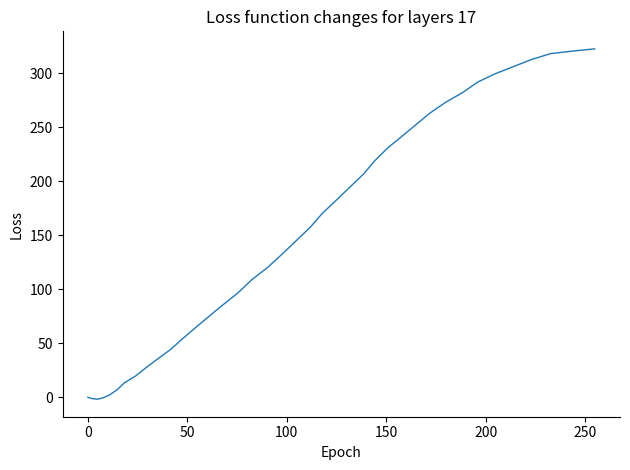

What is the difference between the maximum and minimum values?

324.4